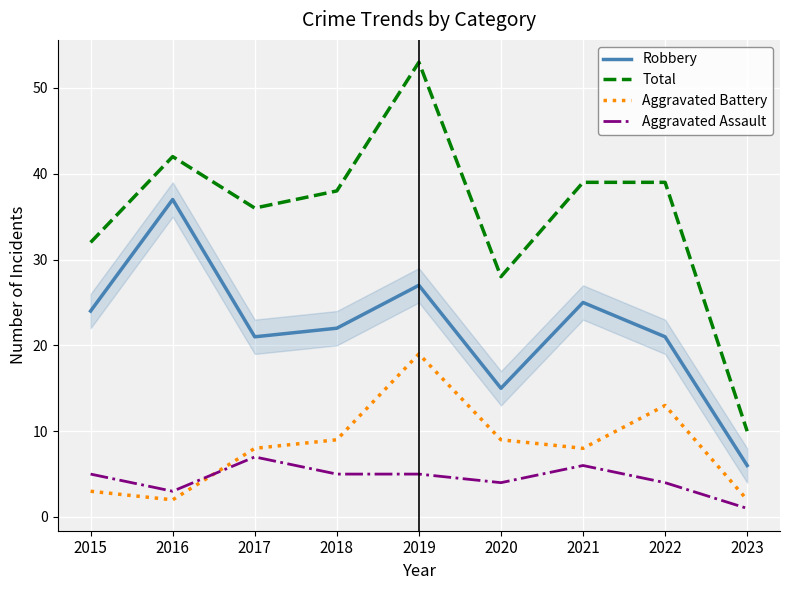

True or false: Aggravated Assault has more than 0 points higher than both neighbors.

True